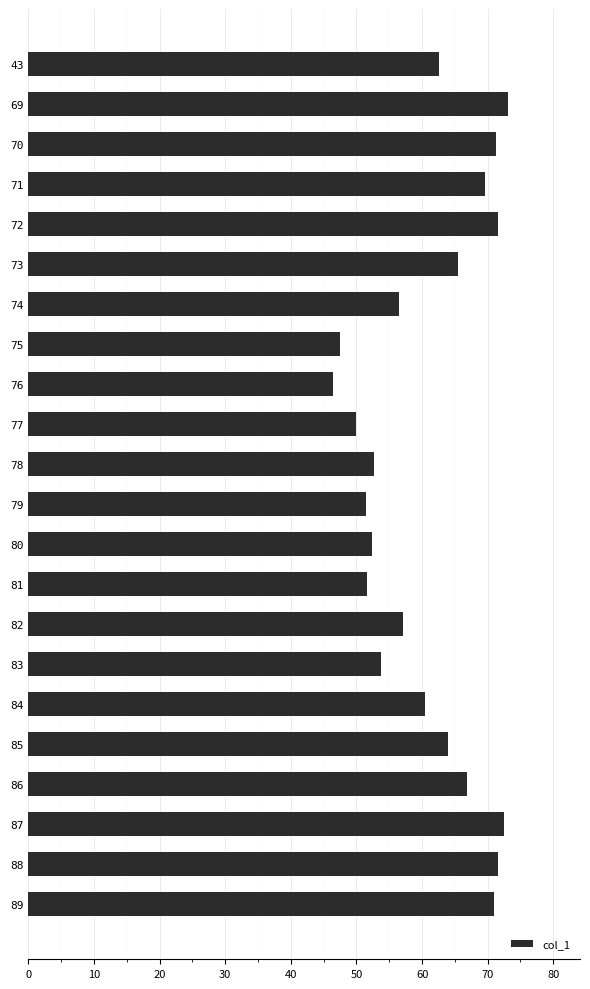

What is the ratio of the value at 79 to the value at 78?

1.0